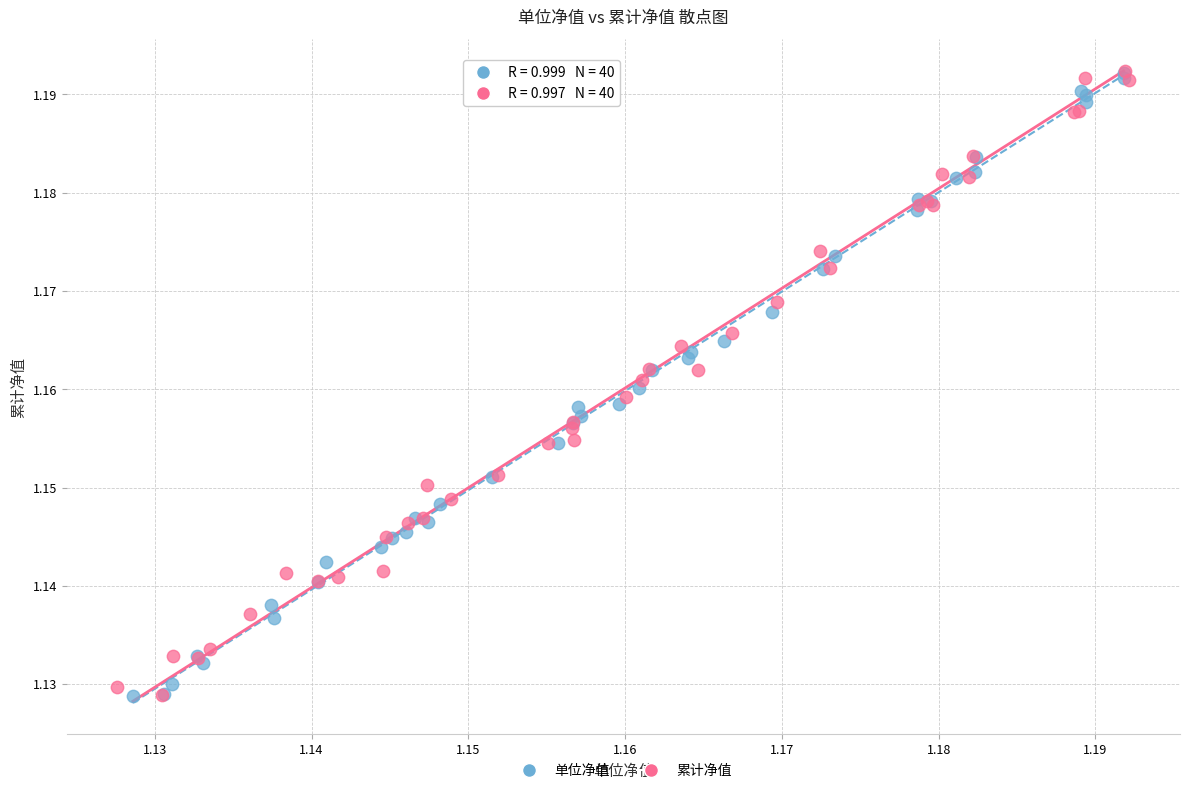

What are all the series names shown in the legend?

单位净值, 累计净值